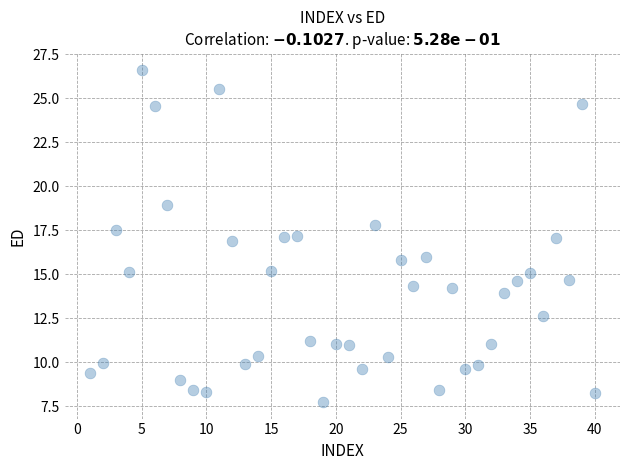

What is the range of X values (max minus min)?

39.0